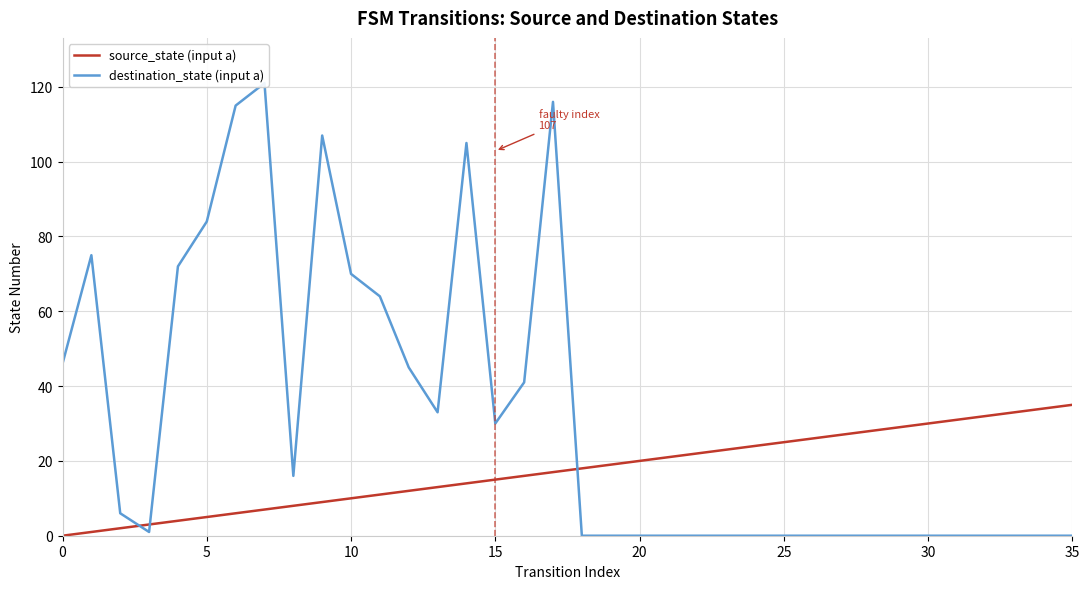

After their last crossing, which series has the higher values: source_state (input a) or destination_state (input a)?

source_state (input a)